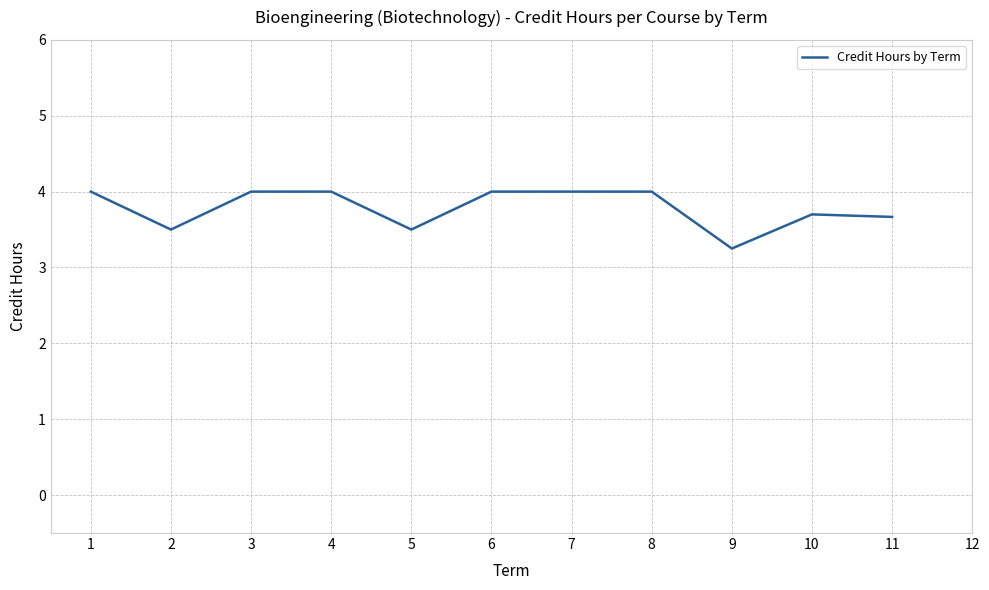

True or false: the data shows 5.0 at 10.

False